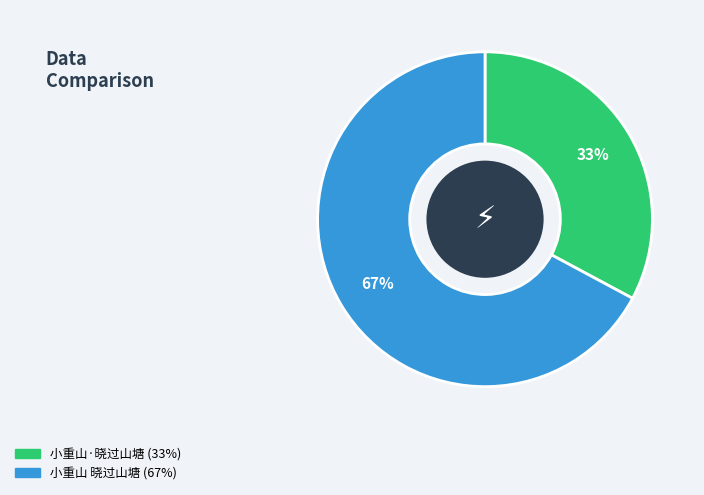

Count the number of slices in the pie.

2